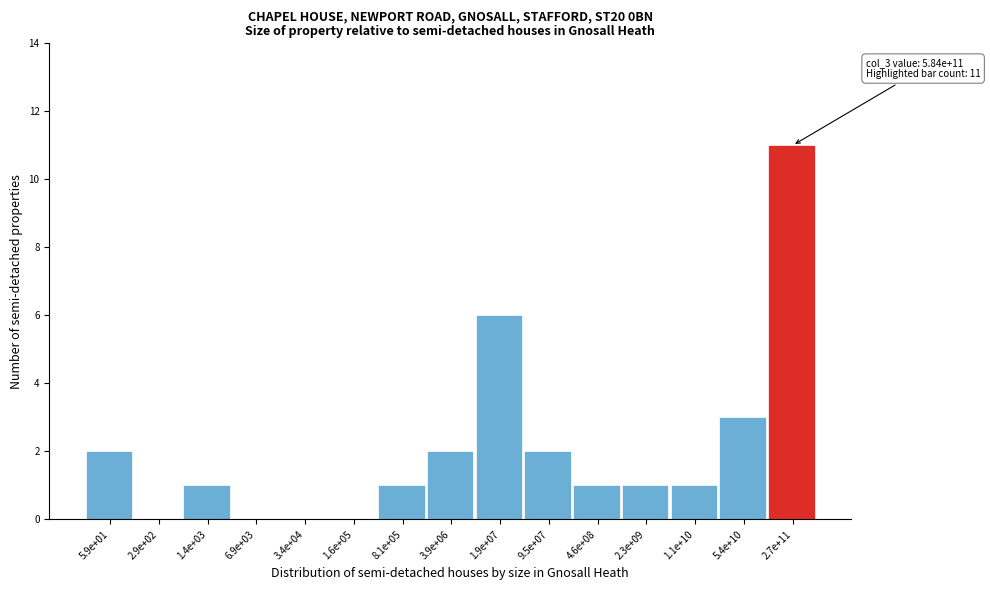

Reading left to right, extract all data points from this chart.

5.9e+01=2	2.9e+02=0	1.4e+03=1	6.9e+03=0	3.4e+04=0	1.6e+05=0	8.1e+05=1	3.9e+06=2	1.9e+07=6	9.5e+07=2	4.6e+08=1	2.3e+09=1	1.1e+10=1	5.4e+10=3	2.7e+11=11